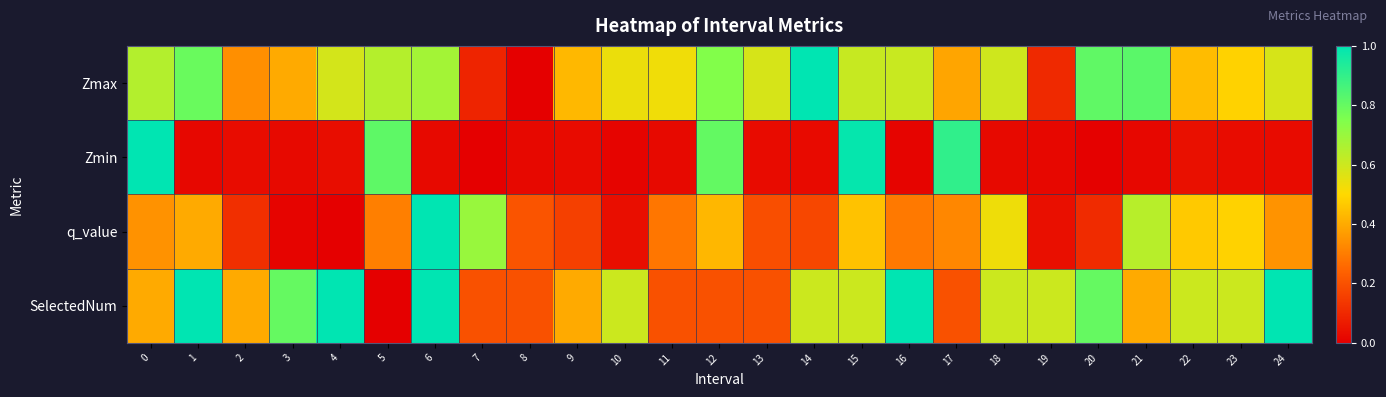

Which series has the widest spread of values?

Zmax